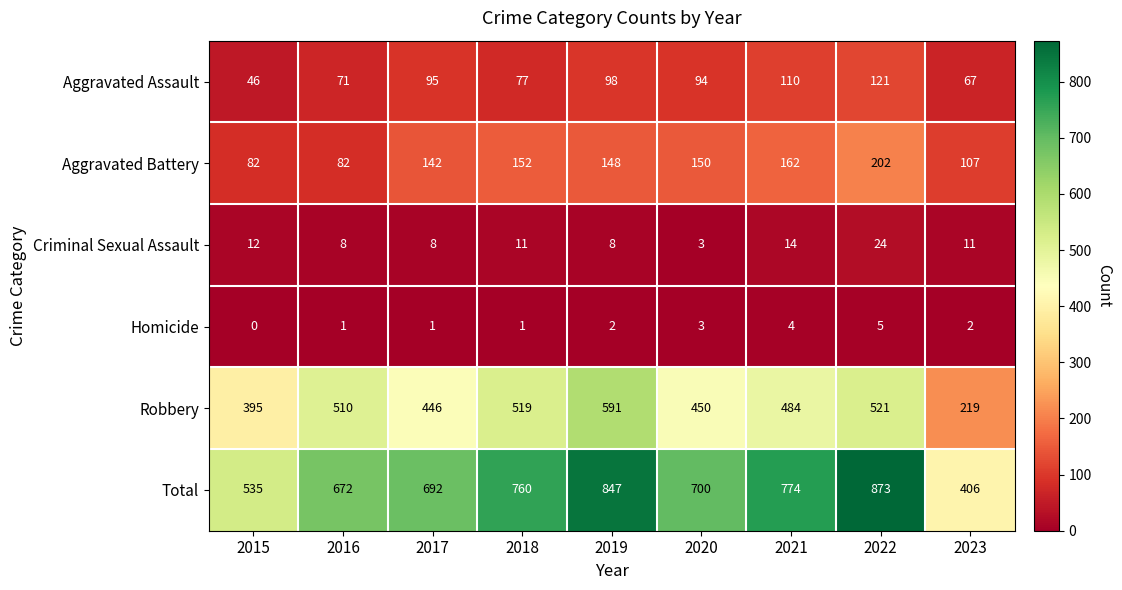

What is the sum of all Aggravated Assault values?

779